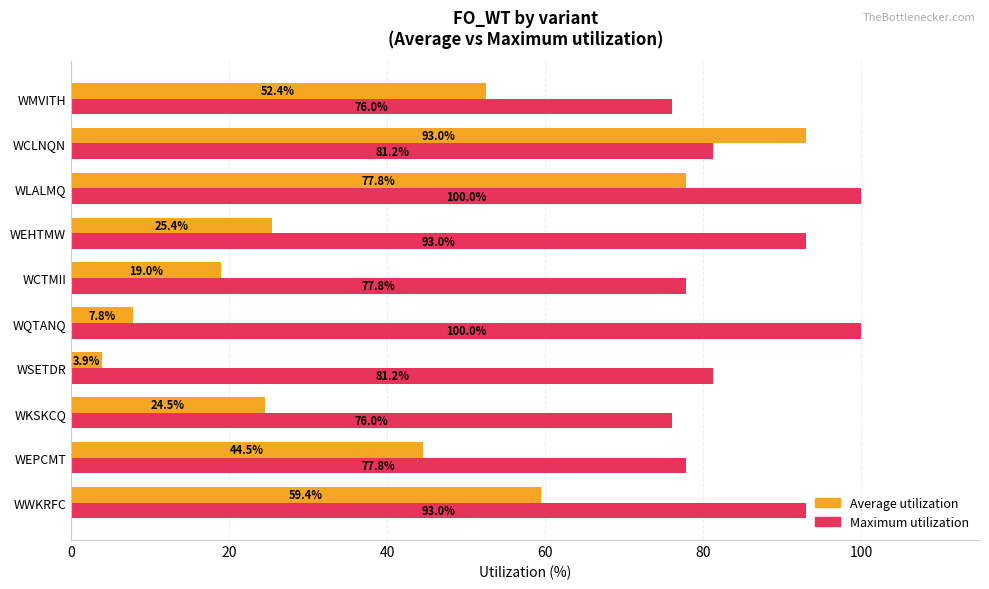

What are all the series names shown in the legend?

Average utilization, Maximum utilization